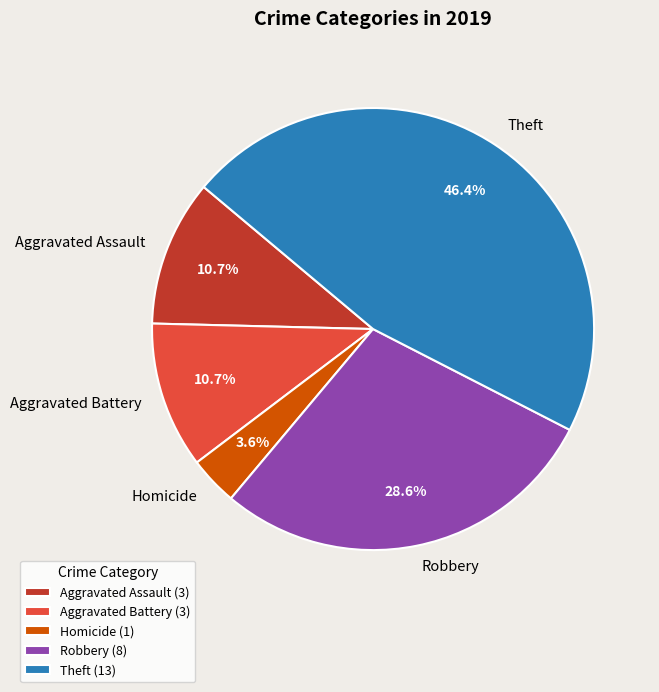

What percentage do Aggravated Battery and Robbery together represent?

39.3%